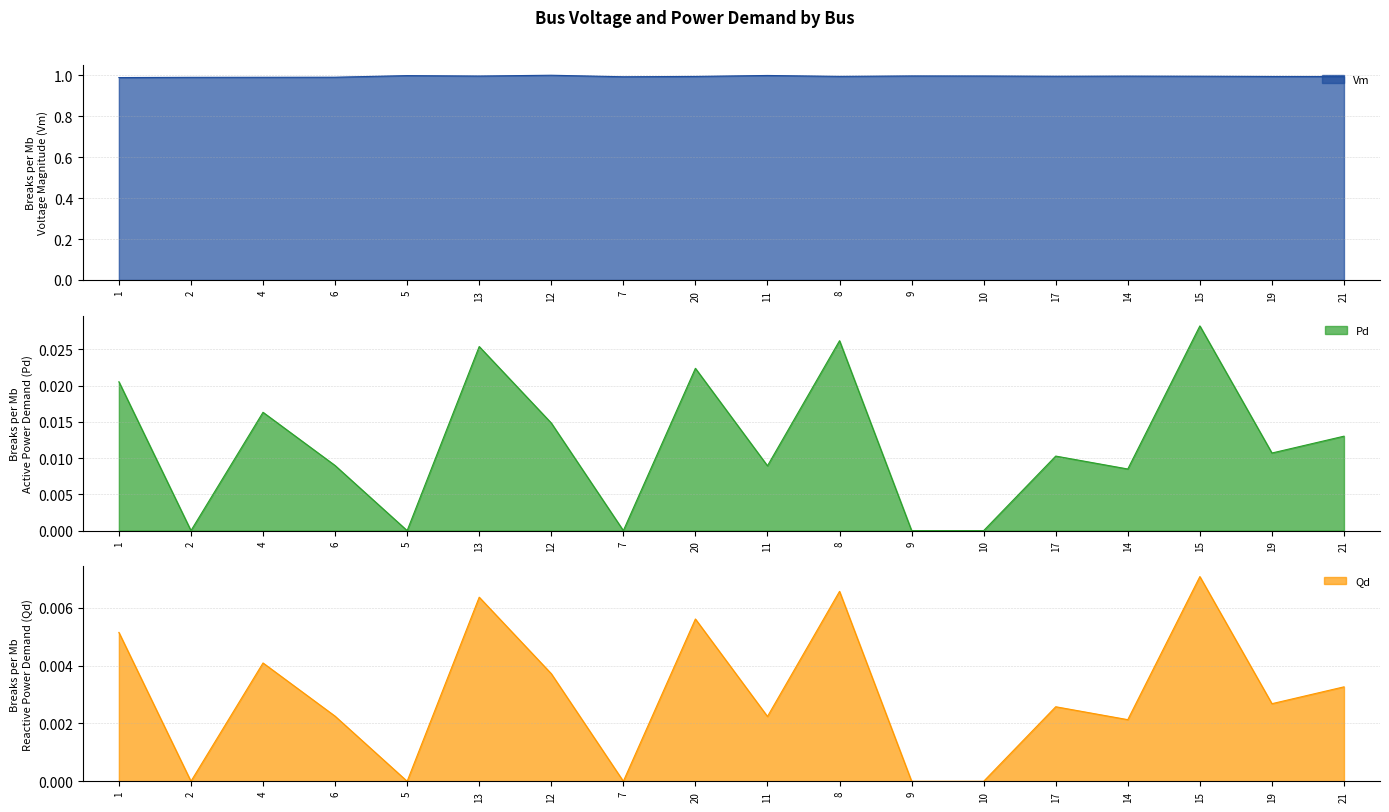

How many interior local valleys does the Pd series have?

6